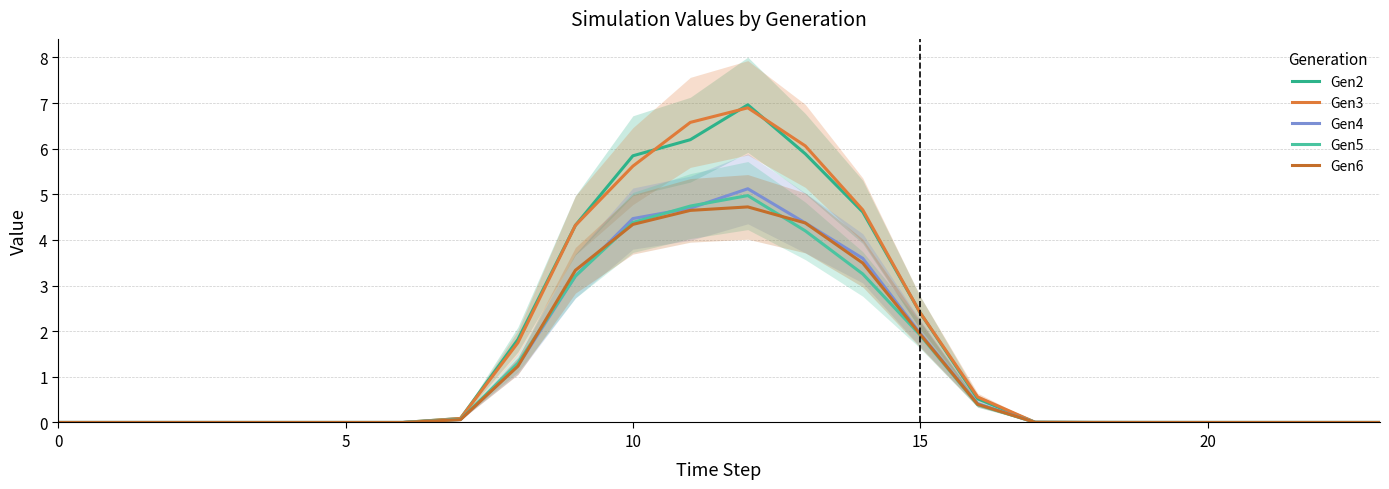

What are all the series names shown in the legend?

Gen2, Gen3, Gen4, Gen5, Gen6